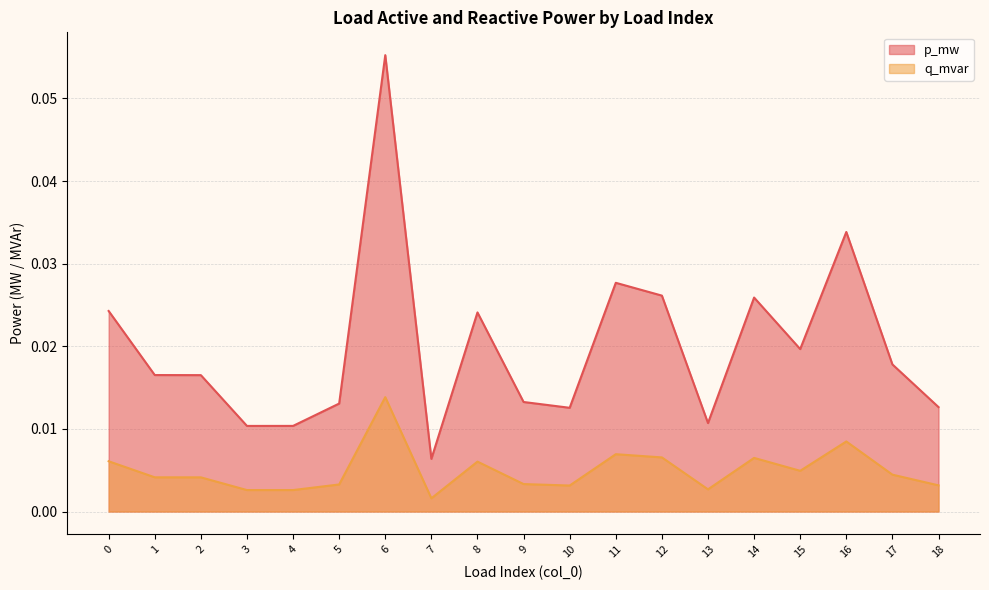

Reading left to right, list all the values displayed in this chart.

p_mw: 0=0.0	1=0.0	2=0.0	3=0.0	4=0.0	5=0.0	6=0.1	7=0.0	8=0.0	9=0.0	10=0.0	11=0.0	12=0.0	13=0.0	14=0.0	15=0.0	16=0.0	17=0.0	18=0.0
q_mvar: 0=0.0	1=0.0	2=0.0	3=0.0	4=0.0	5=0.0	6=0.0	7=0.0	8=0.0	9=0.0	10=0.0	11=0.0	12=0.0	13=0.0	14=0.0	15=0.0	16=0.0	17=0.0	18=0.0